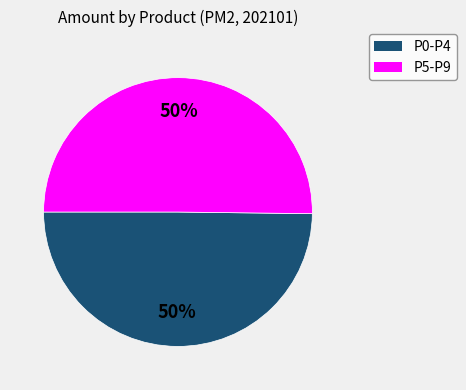

To the nearest percent, what is the average slice percentage?

50%